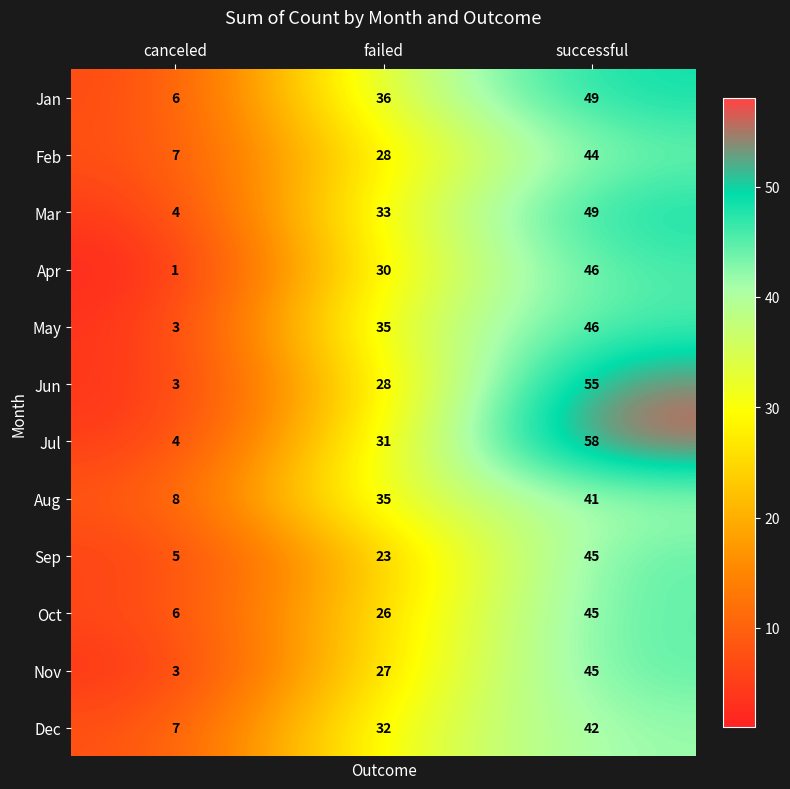

What is the difference between the May values at successful and failed?

11